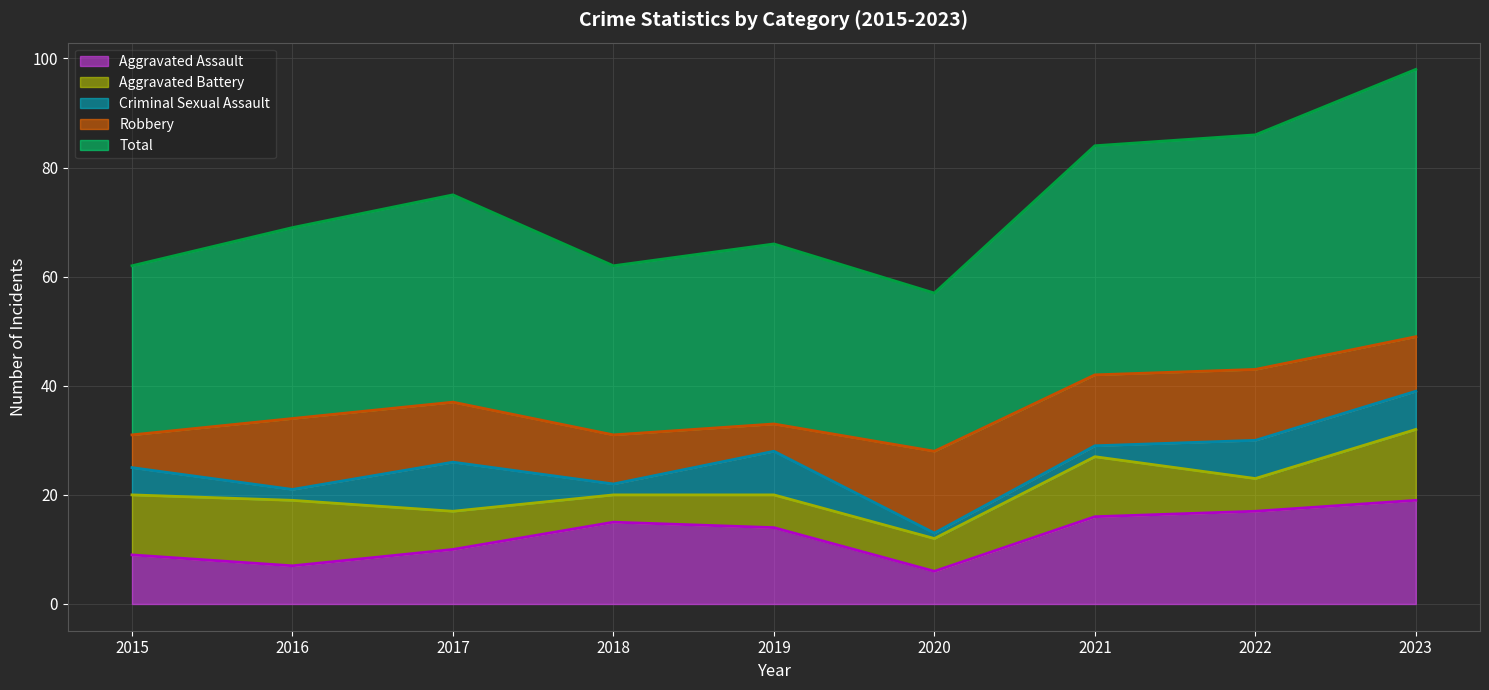

In Robbery, how many points are lower than both neighbors (excluding endpoints)?

1